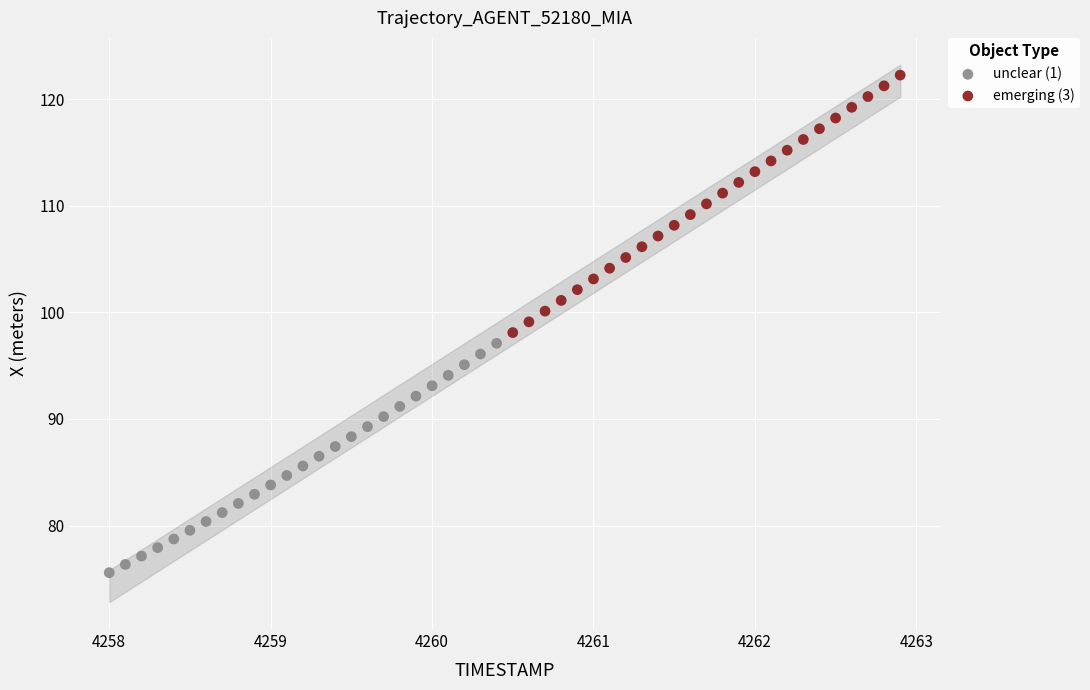

What are all the series names shown in the legend?

unclear (1), emerging (3)